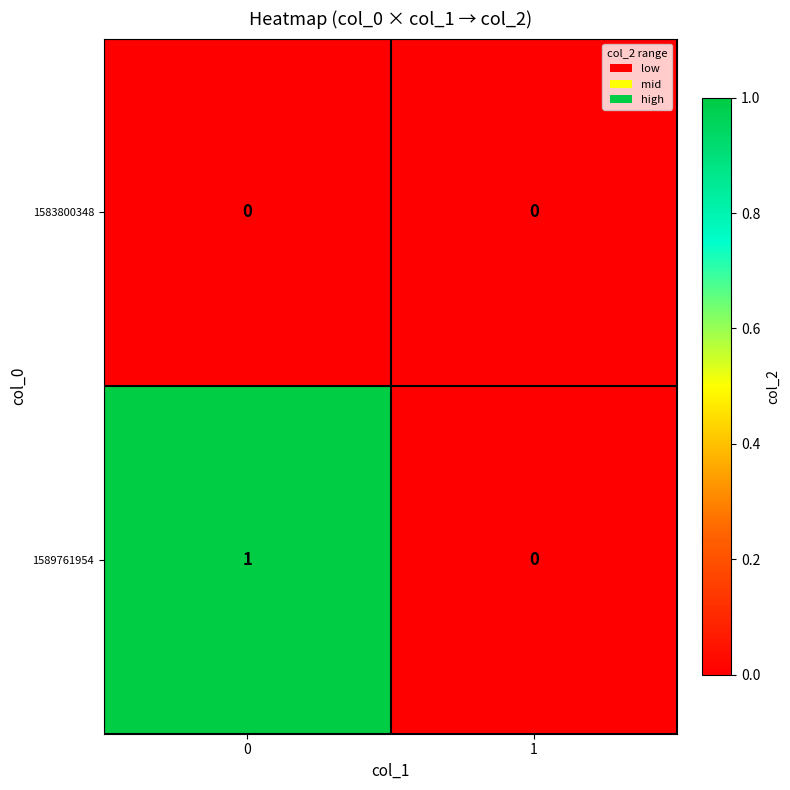

True or false: 1589761954 has a value of 1 at 1.

False